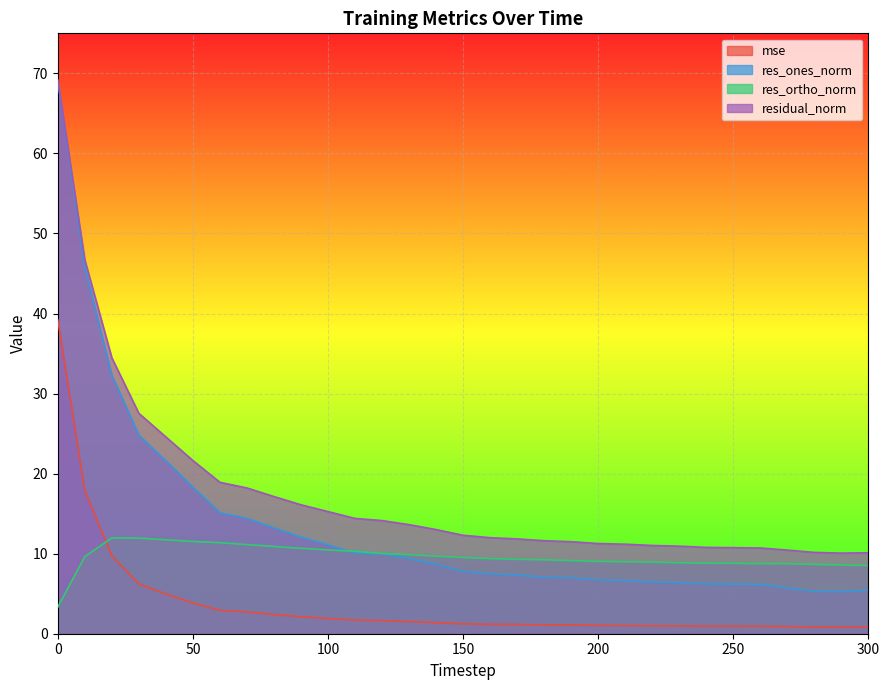

What is the difference between the second highest and minimum values in the res_ortho_norm series?

8.6